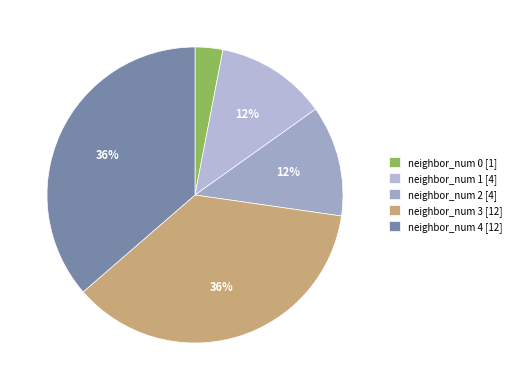

Does neighbor_num 4 represent more than half of the total?

No